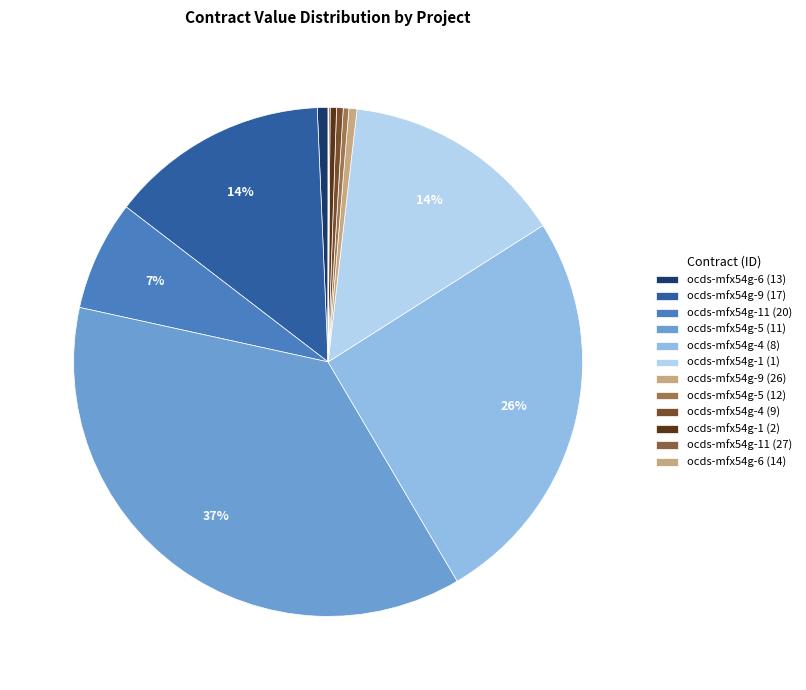

What is the ratio of the value at ocds-mfx54g-5 (12) to the value at ocds-mfx54g-4 (9)?

0.9